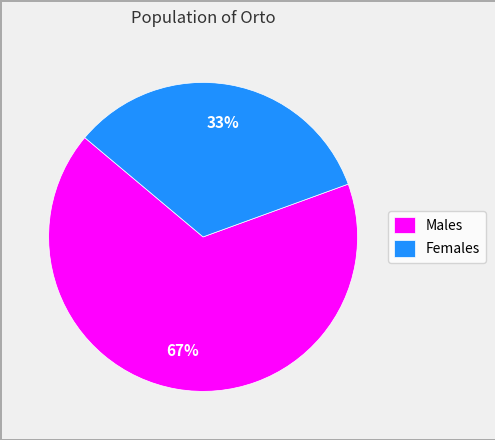

How many segments does this pie chart have?

2